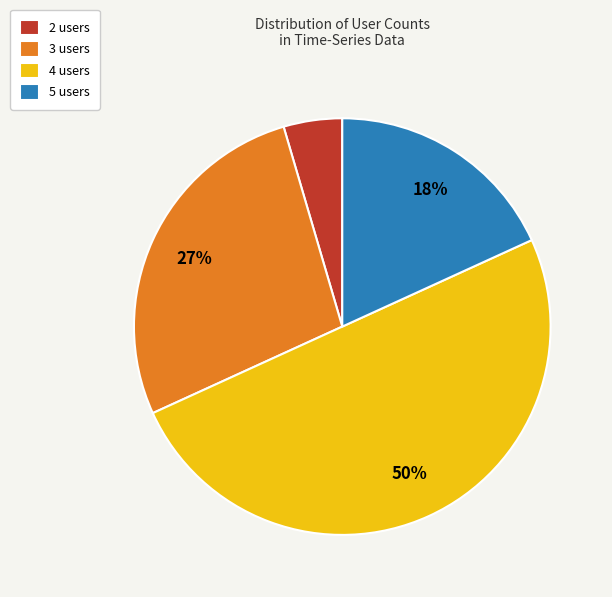

How many slices are in this pie chart?

4